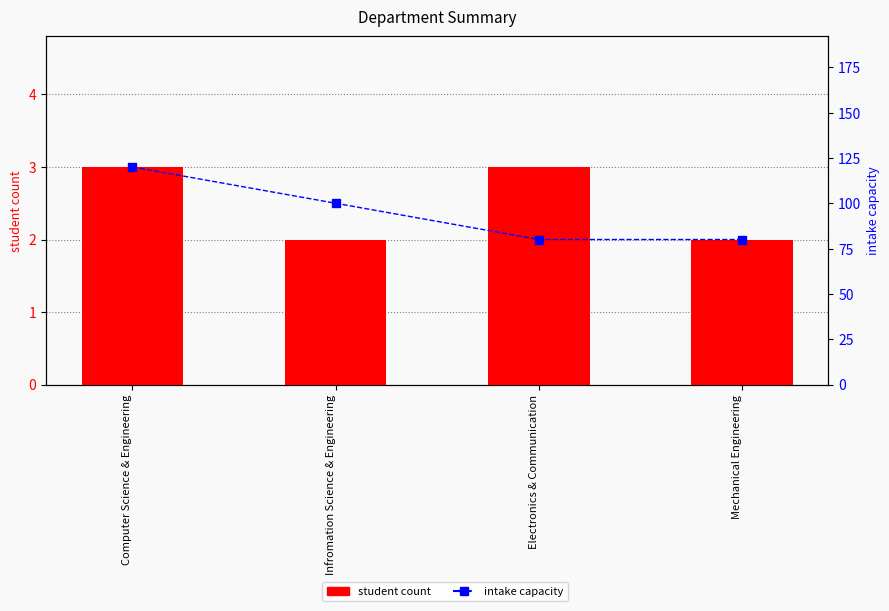

Is the value of intake capacity at Mechanical Engineering greater than the value of student count at Electronics & Communication?

Yes